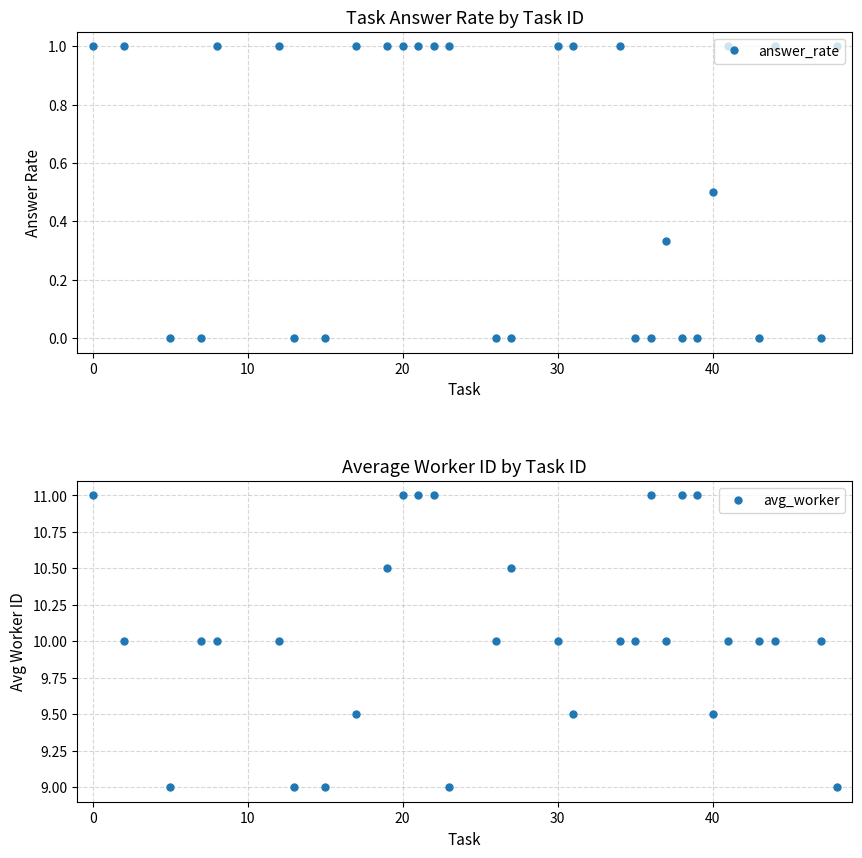

The answer_rate series shows 1.8 at 30. True or false?

False